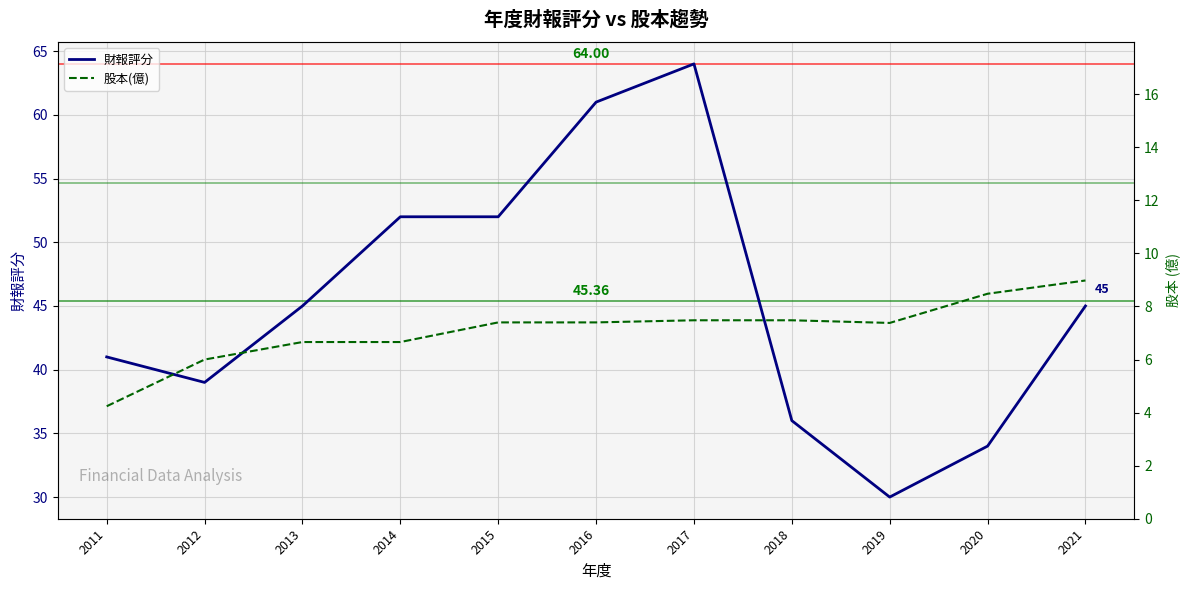

What is the average value of the 財報評分 series?

45